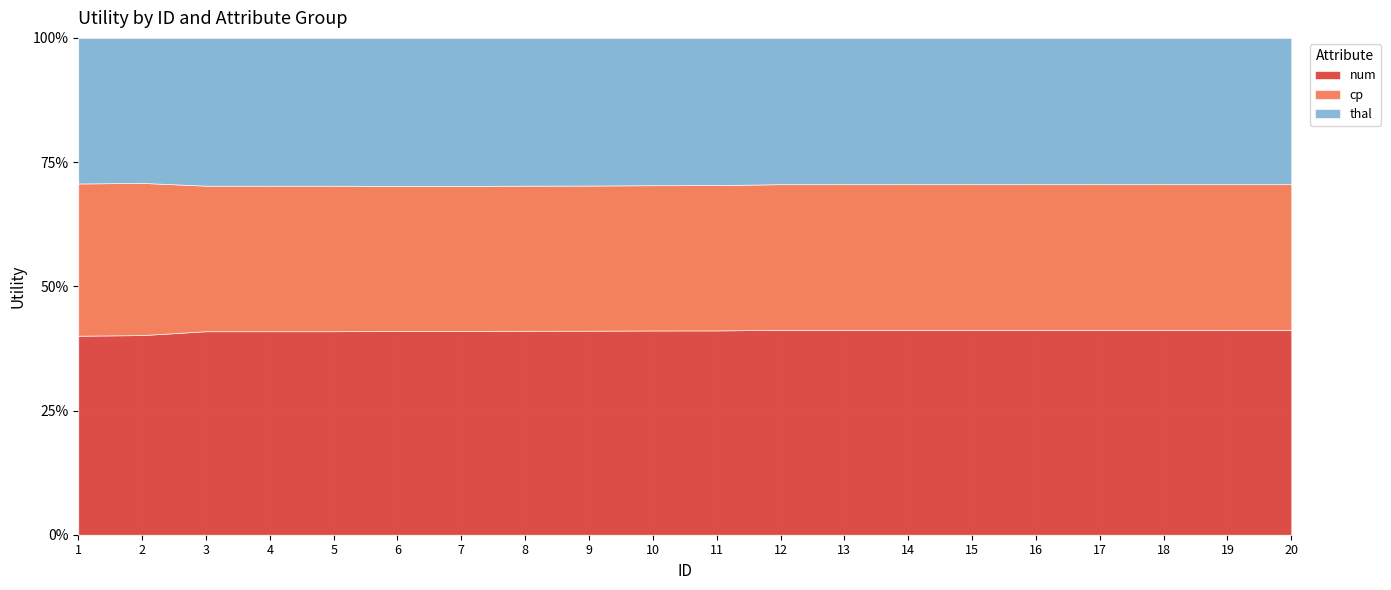

Which series has the largest range (max minus min)?

cp